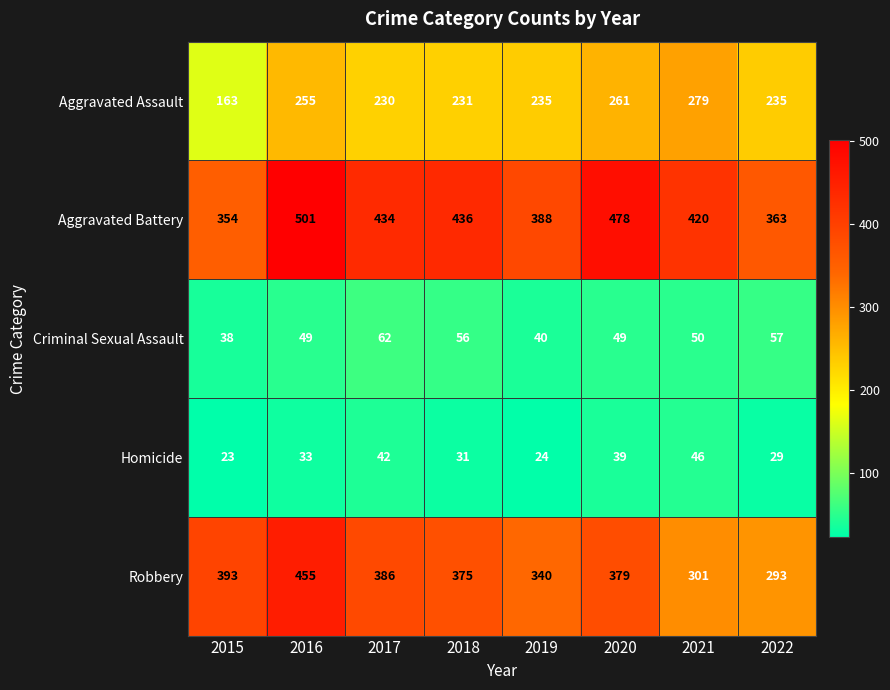

At which category is the sum across all series the highest?

2016